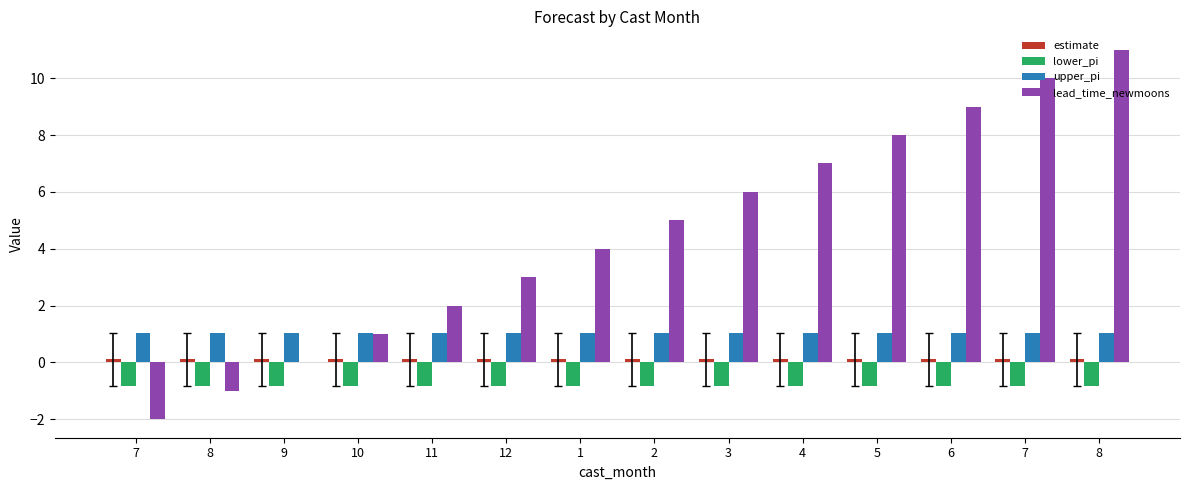

Is the value of estimate at 8 greater than the value of upper_pi at 7?

No